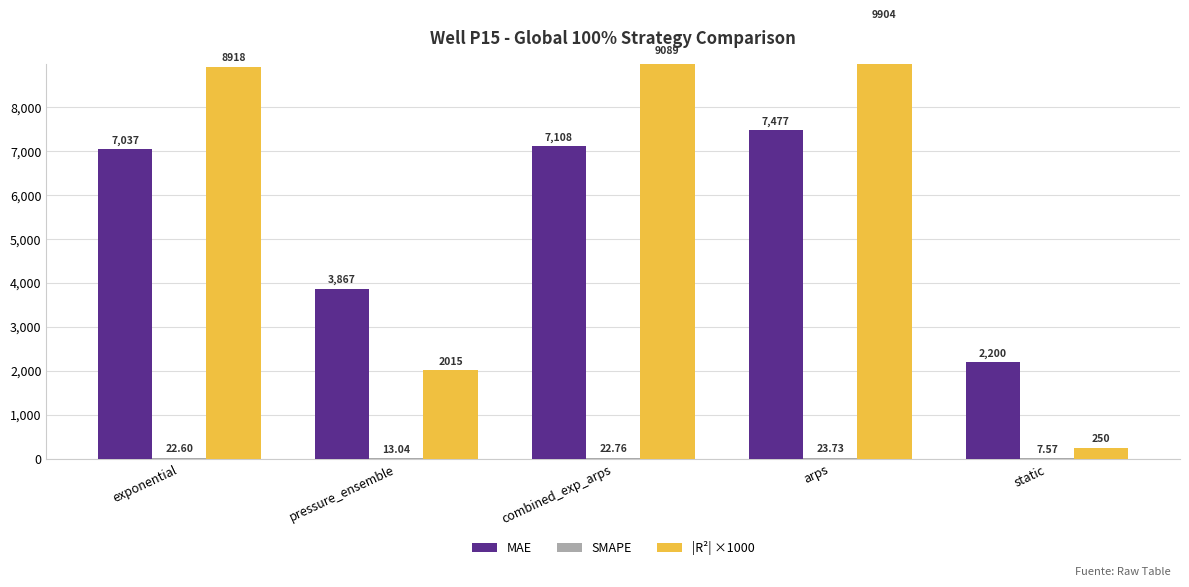

True or false: MAE has a value of 7107.7 at combined_exp_arps.

True